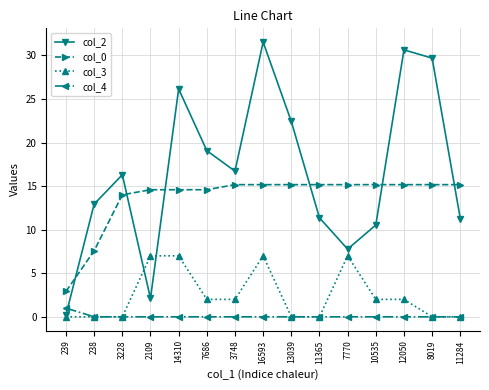

What is the value of the col_0 point at the 3rd from the left?

14.0